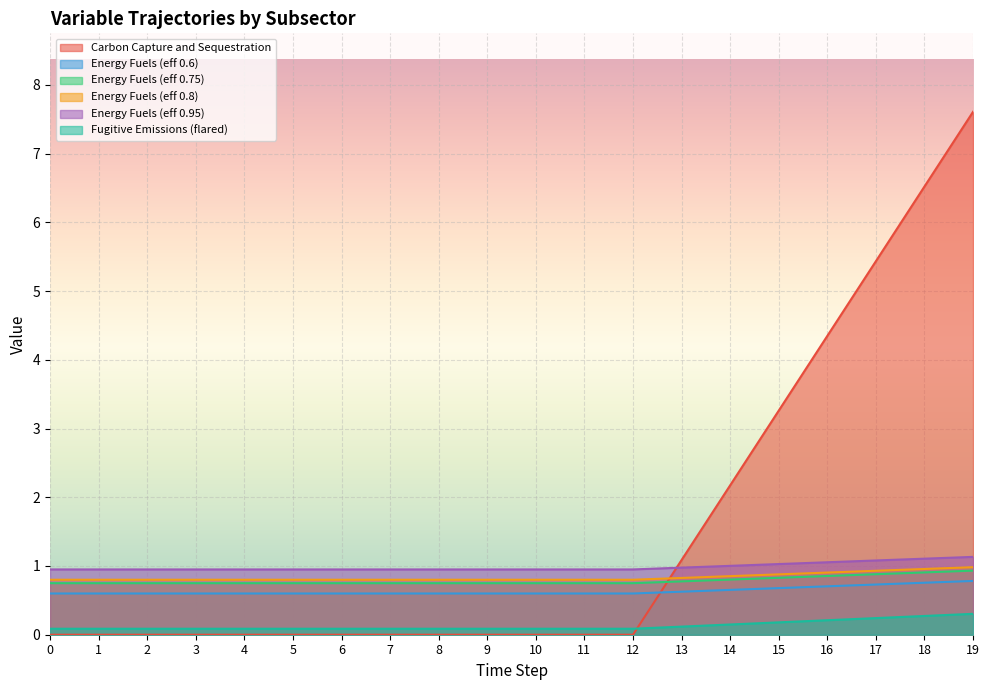

Is it true that Energy Fuels (eff 0.8) equals 0.9 at 16?

True